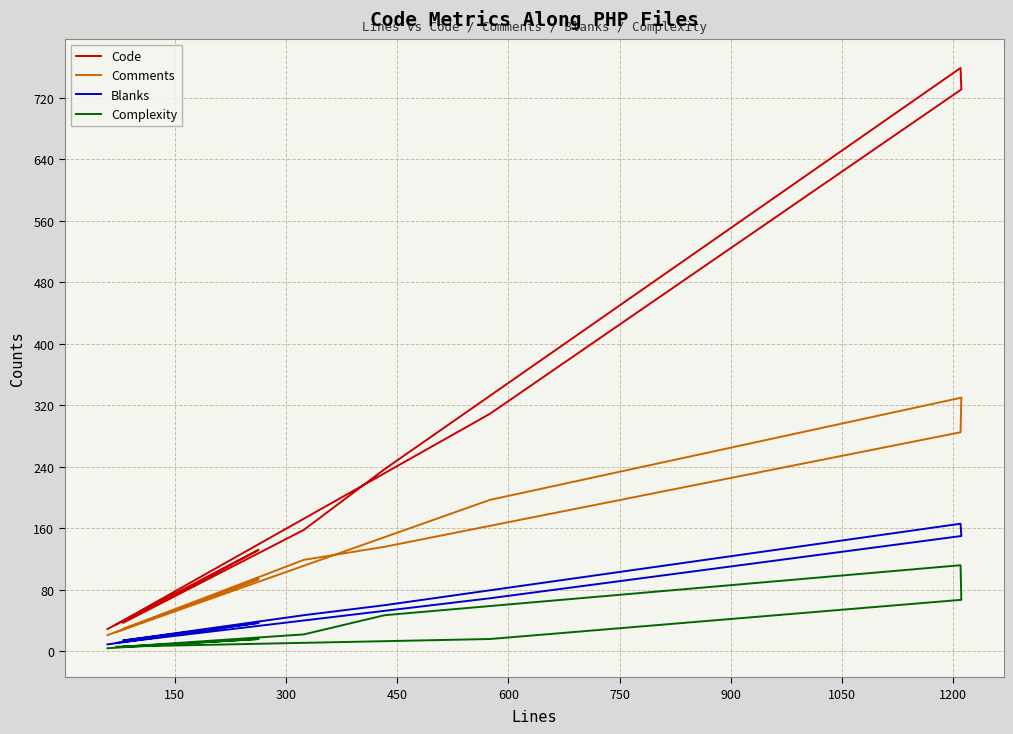

What is the greatest value displayed?

759